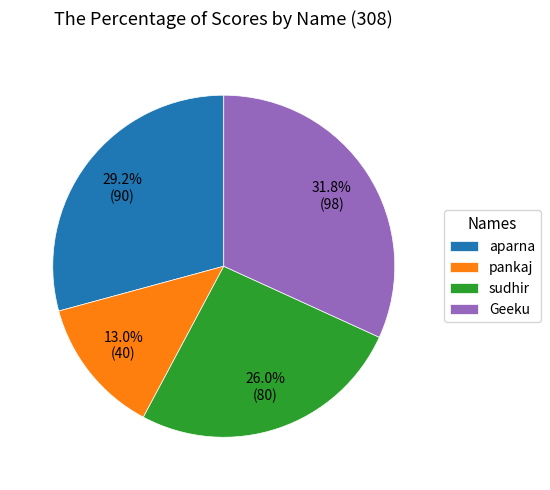

What portion of the pie excludes sudhir?

74.0%